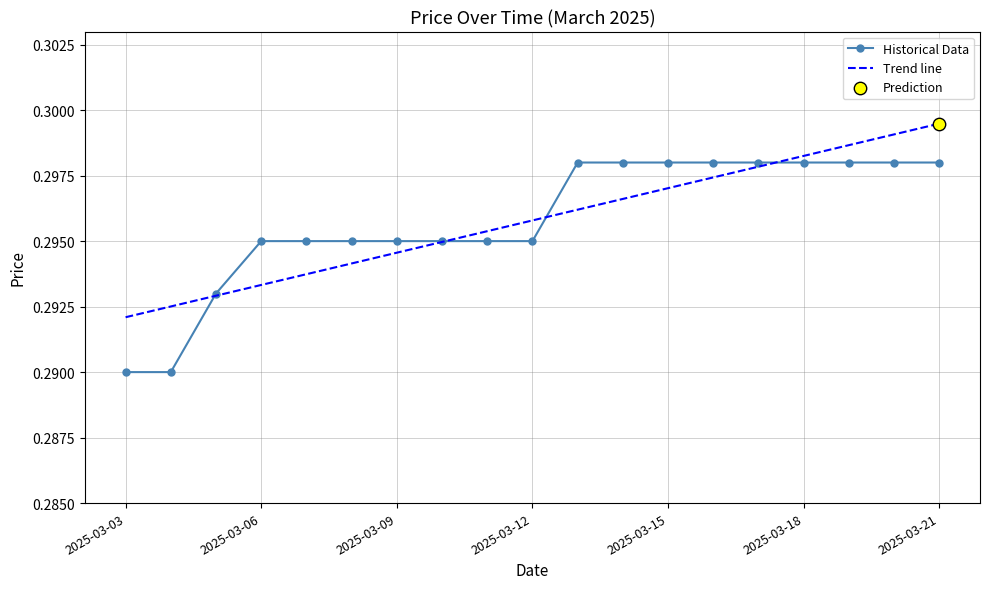

Which has a higher value, 2025-03-11 or 2025-03-21?

2025-03-21